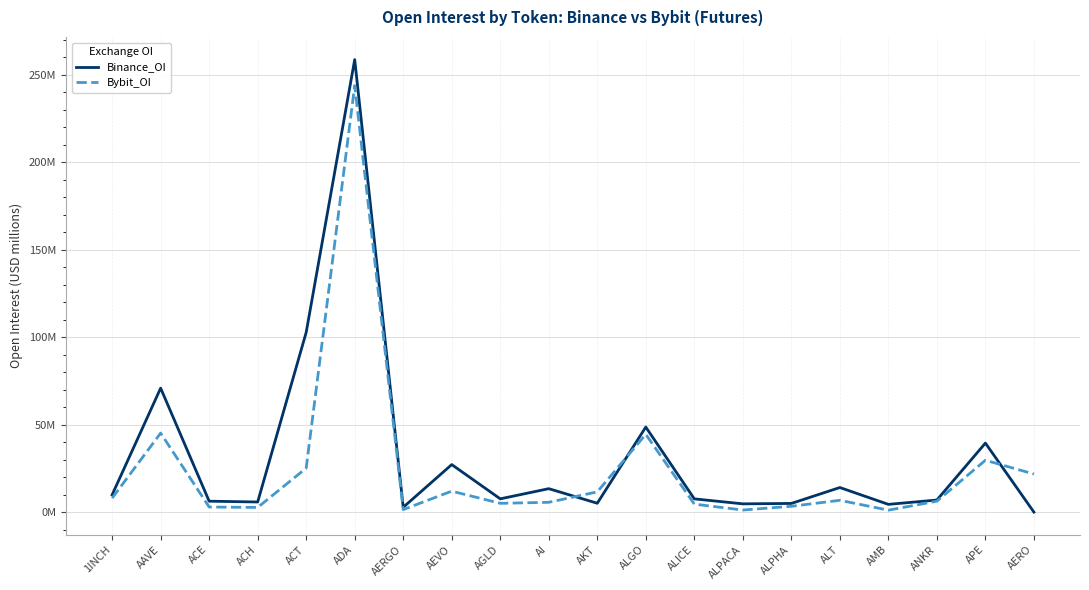

How many interior local valleys does the Bybit_OI series have?

5